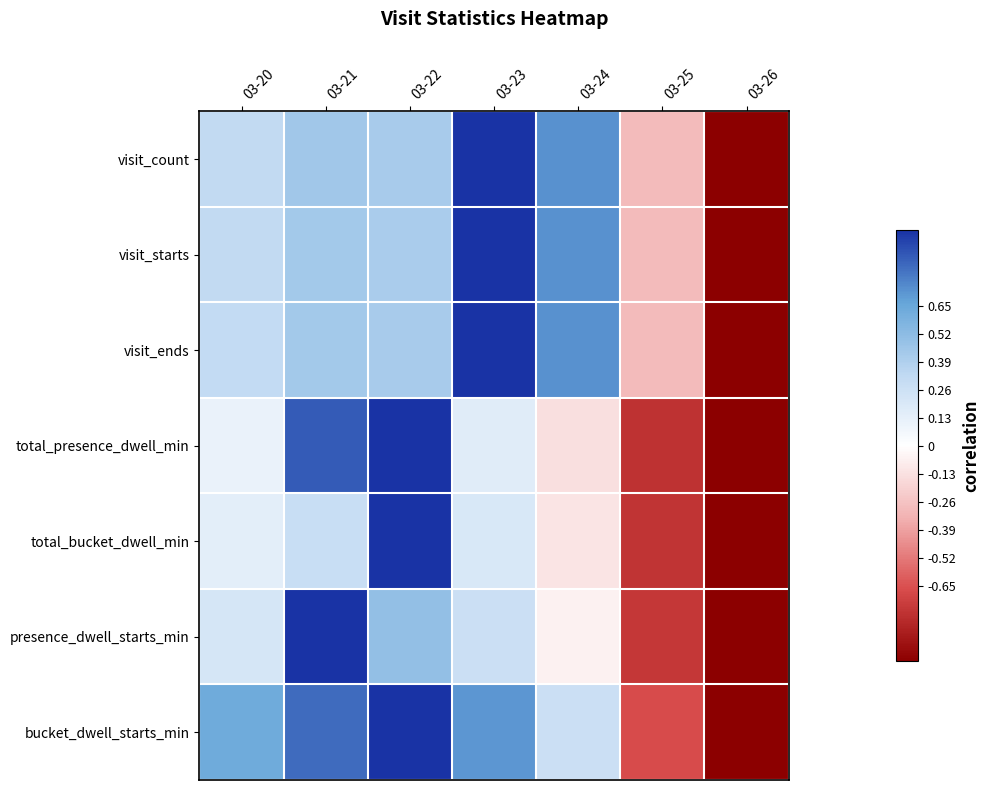

How many categories are shown in the chart?

7